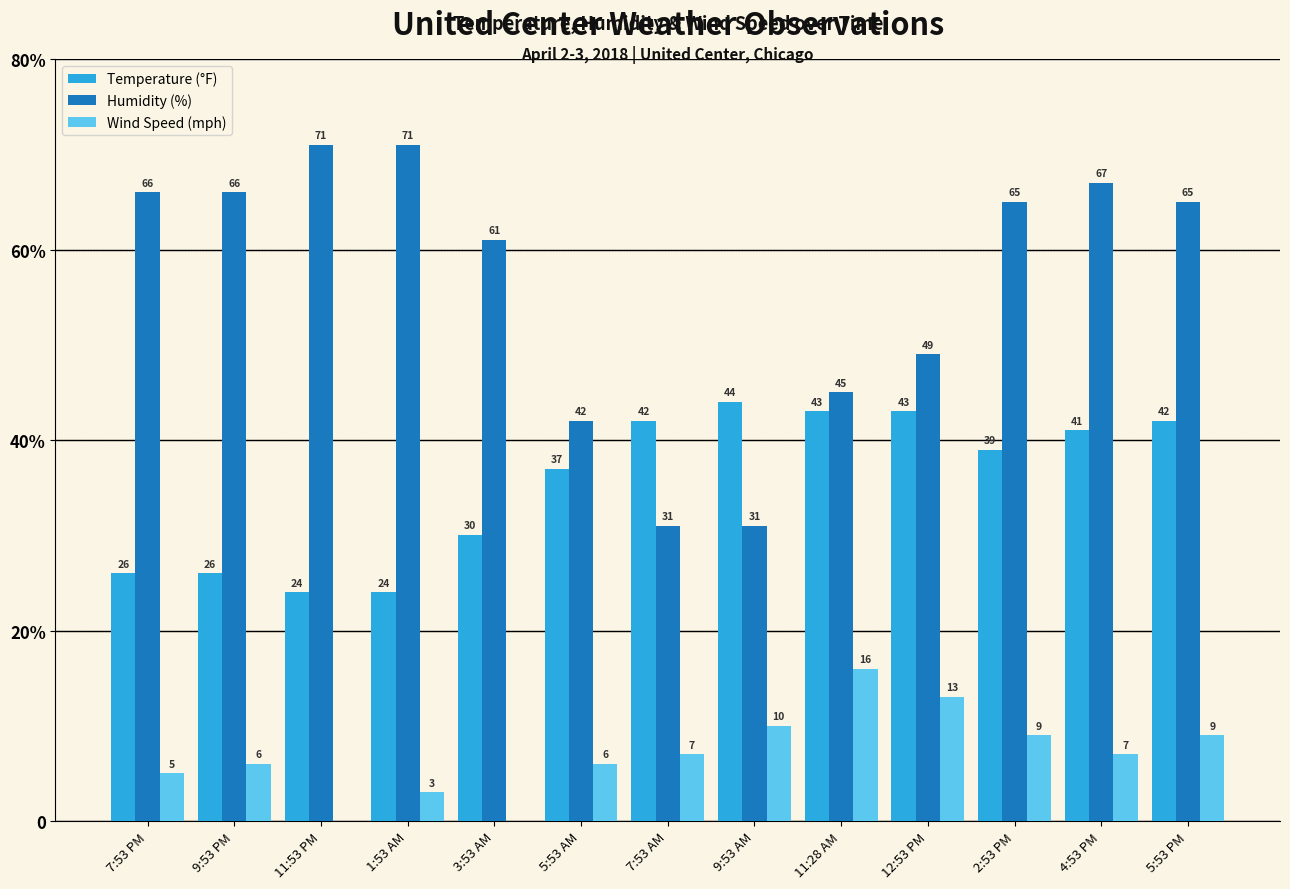

Which series changed the most between 9:53 AM and 11:28 AM?

Humidity (%)